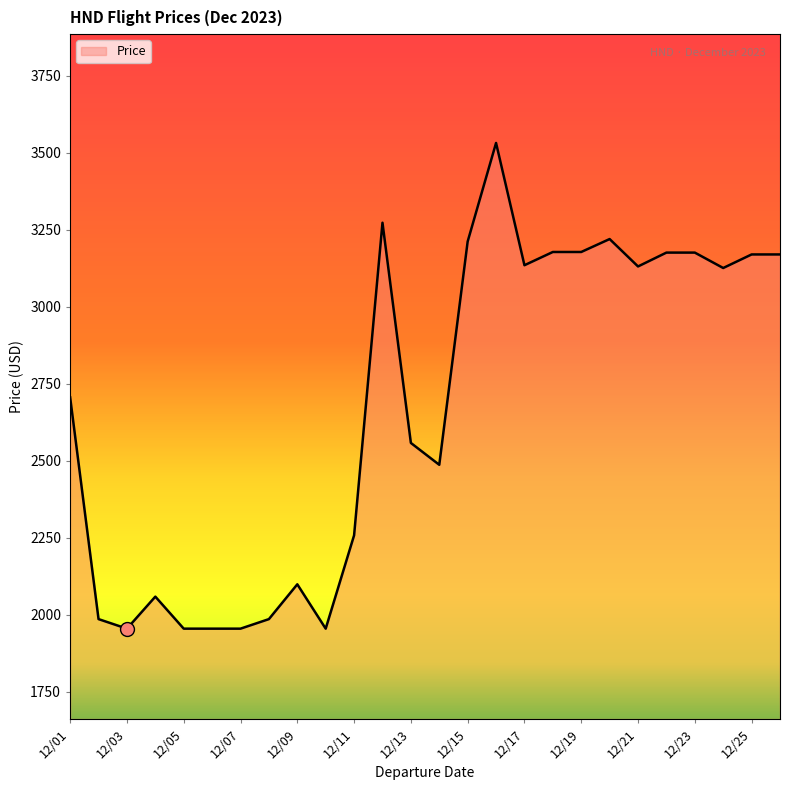

What is the difference between the maximum and minimum values?

1577